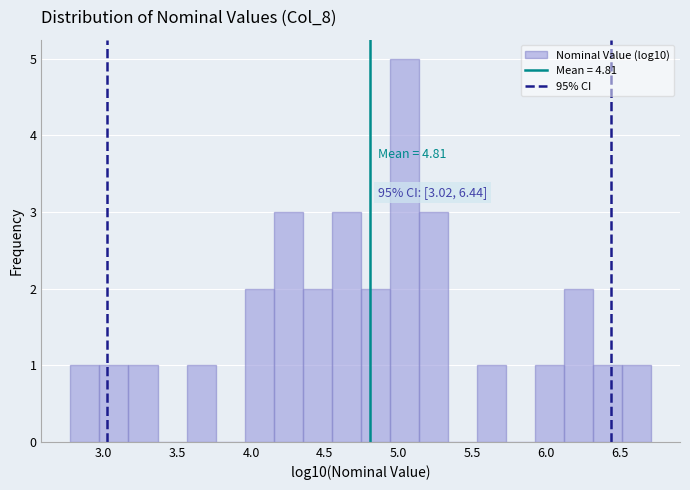

Read against the x-axis, roughly where is the centre of the tallest bar?

5.05